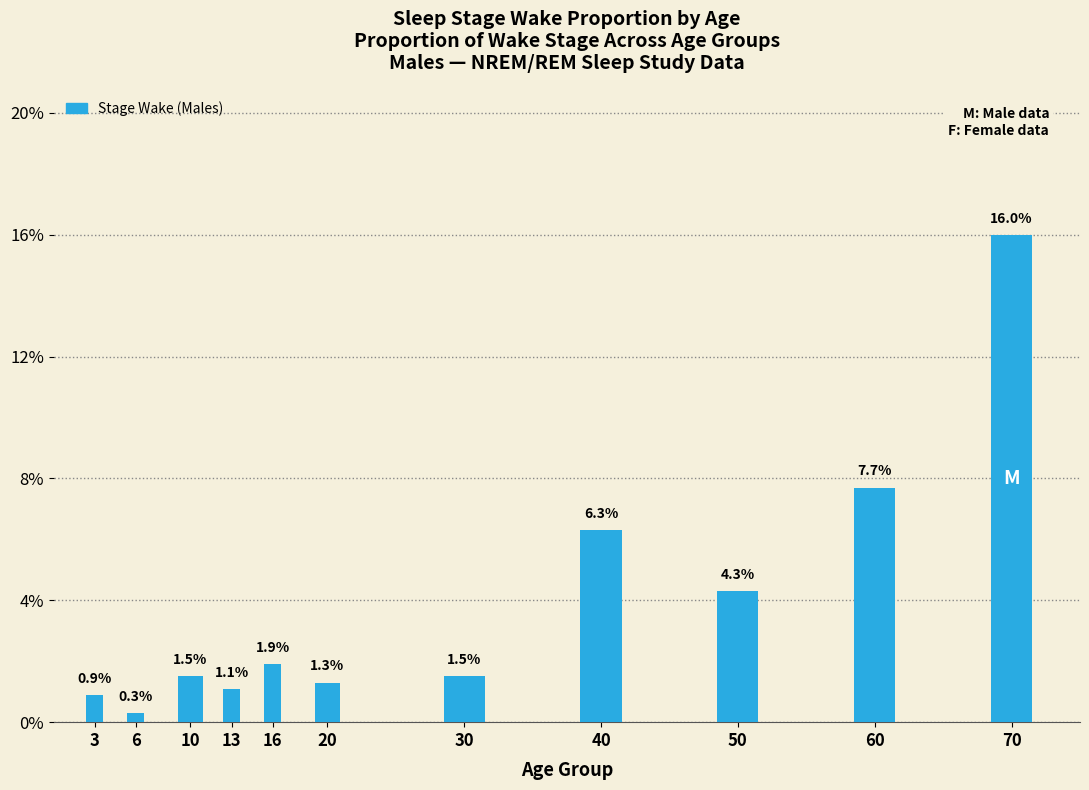

Reading right to left, what are all the values shown in this chart?

70=16.0	60=7.7	50=4.3	40=6.3	30=1.5	20=1.3	16=1.9	13=1.1	10=1.5	6=0.3	3=0.9